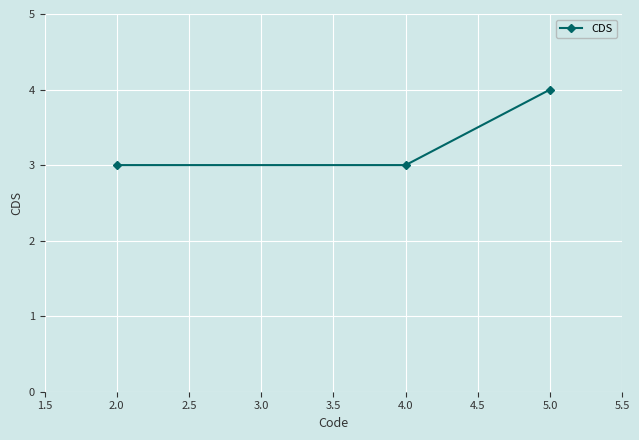

What is the value of the 3rd point from the left?

4